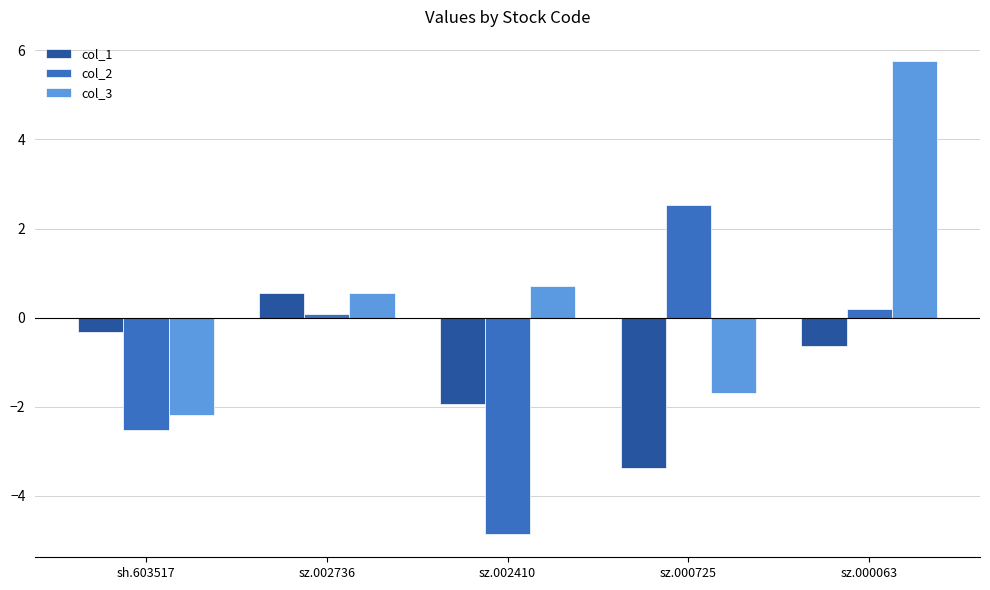

What is the value of the col_1 bar at the 3rd from the left?

-1.9